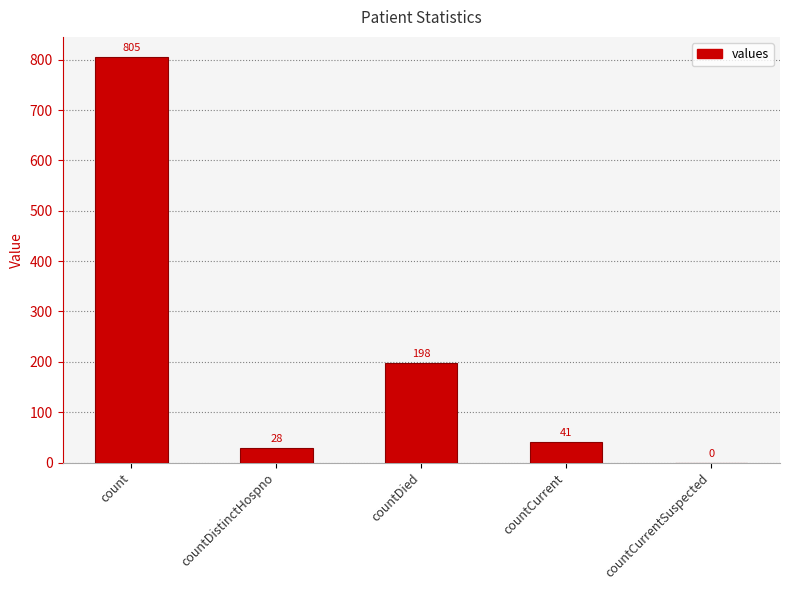

At which label is the value closest to 402?

countDied